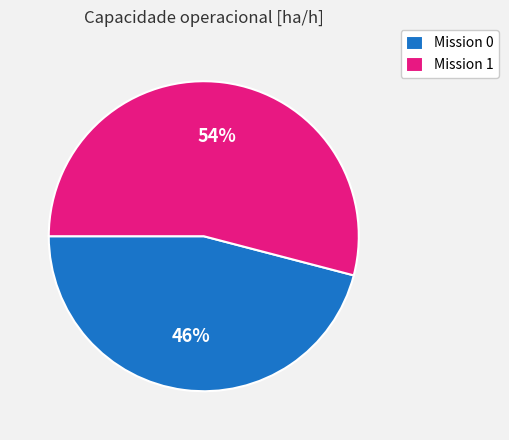

To the nearest percent, what is the average slice percentage?

50%